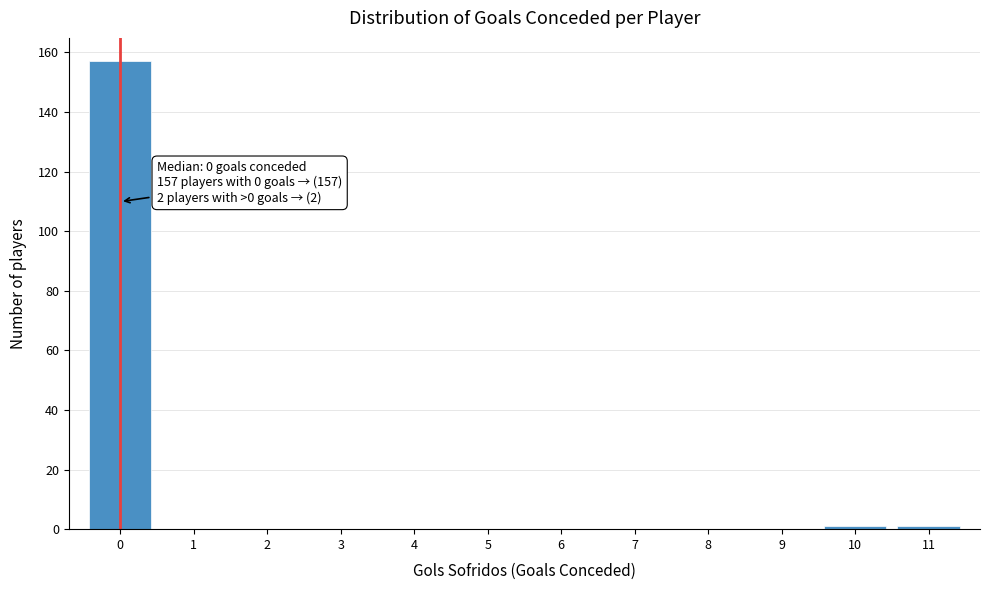

Which range on the x-axis has the tallest bar?

-0.5 to 0.5